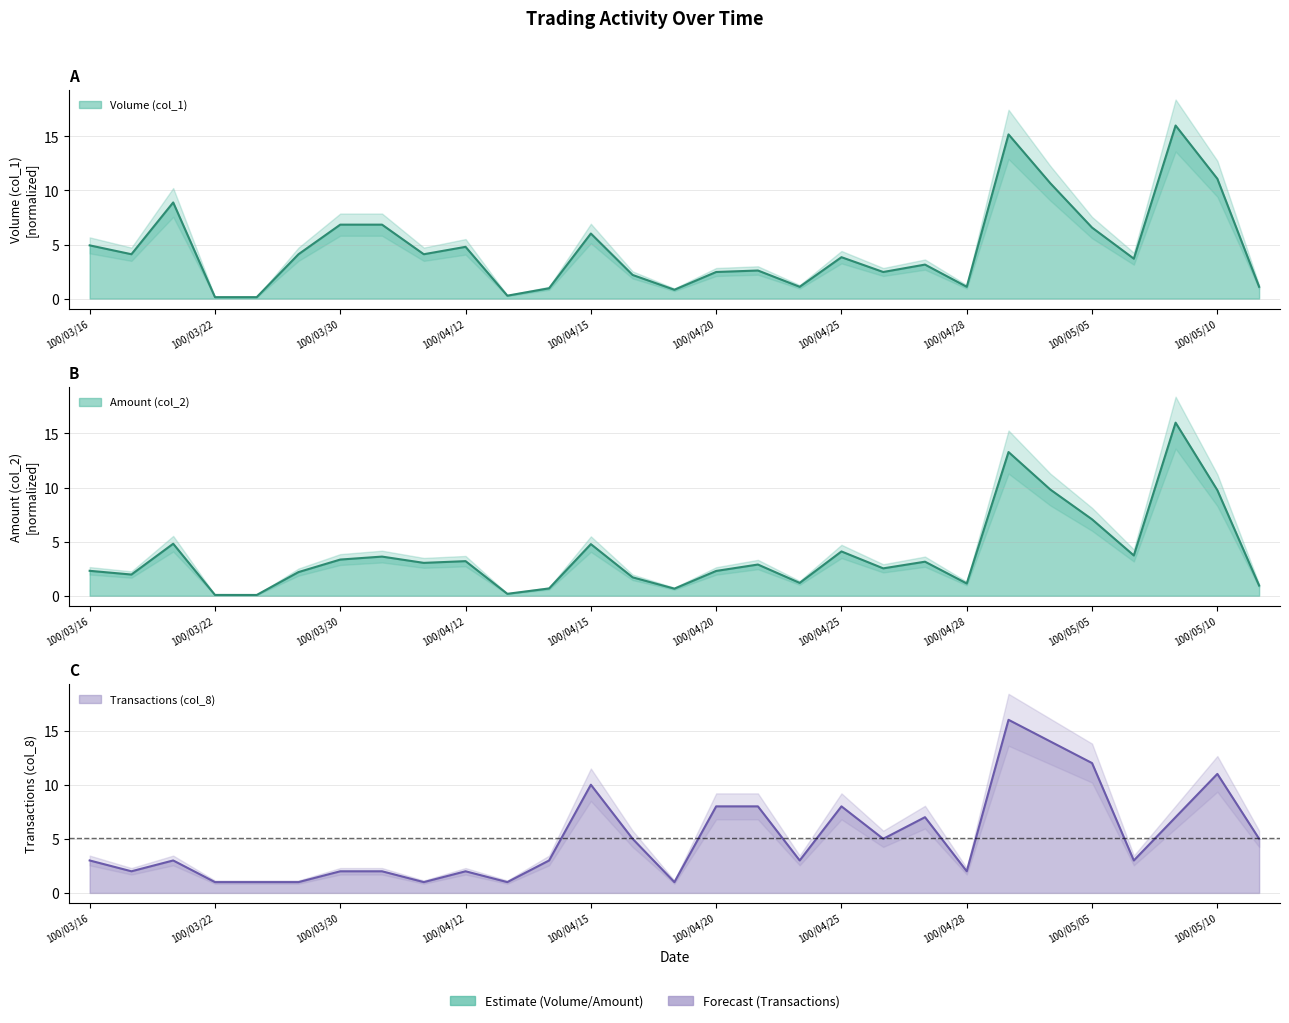

List the series in order of their overall mean, highest first.

Transactions (col_8), Volume (col_1), Amount (col_2)